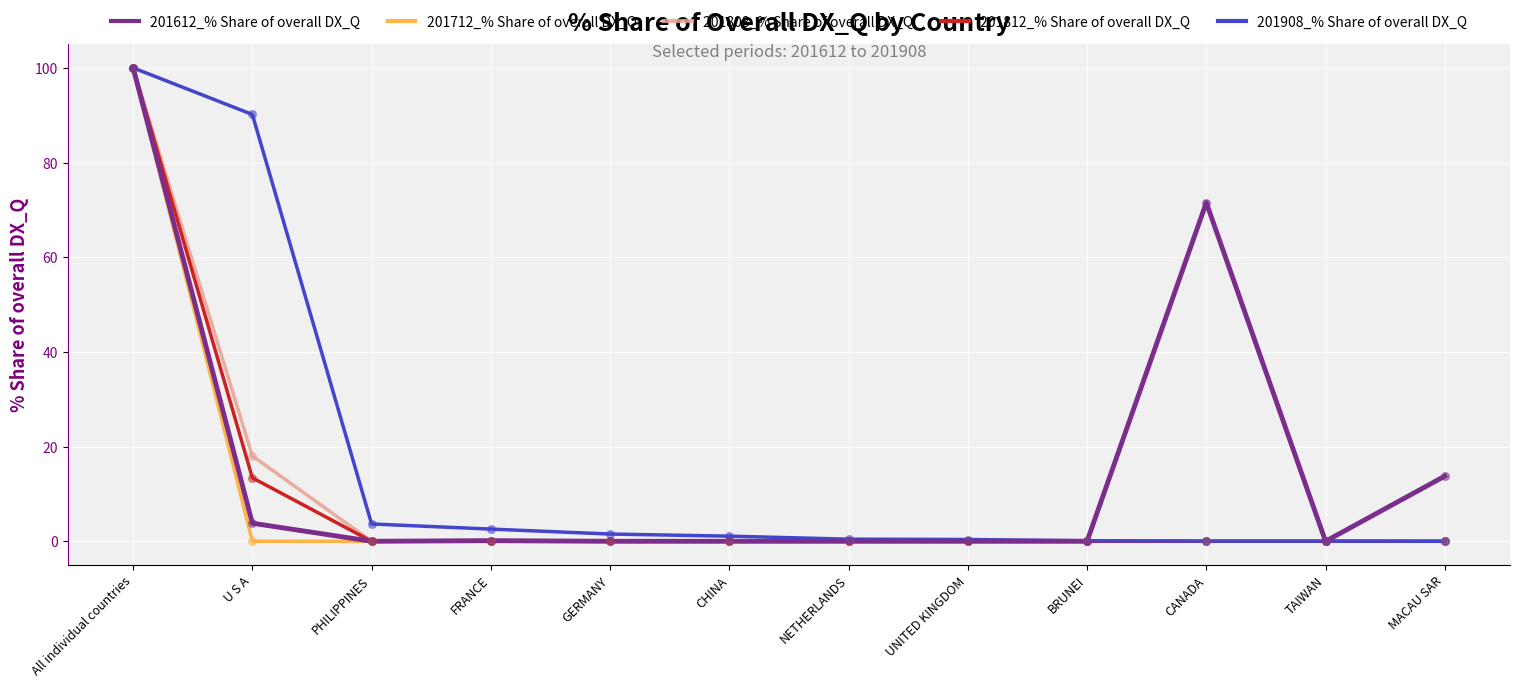

Which series has the largest total across all categories?

201908_% Share of overall DX_Q